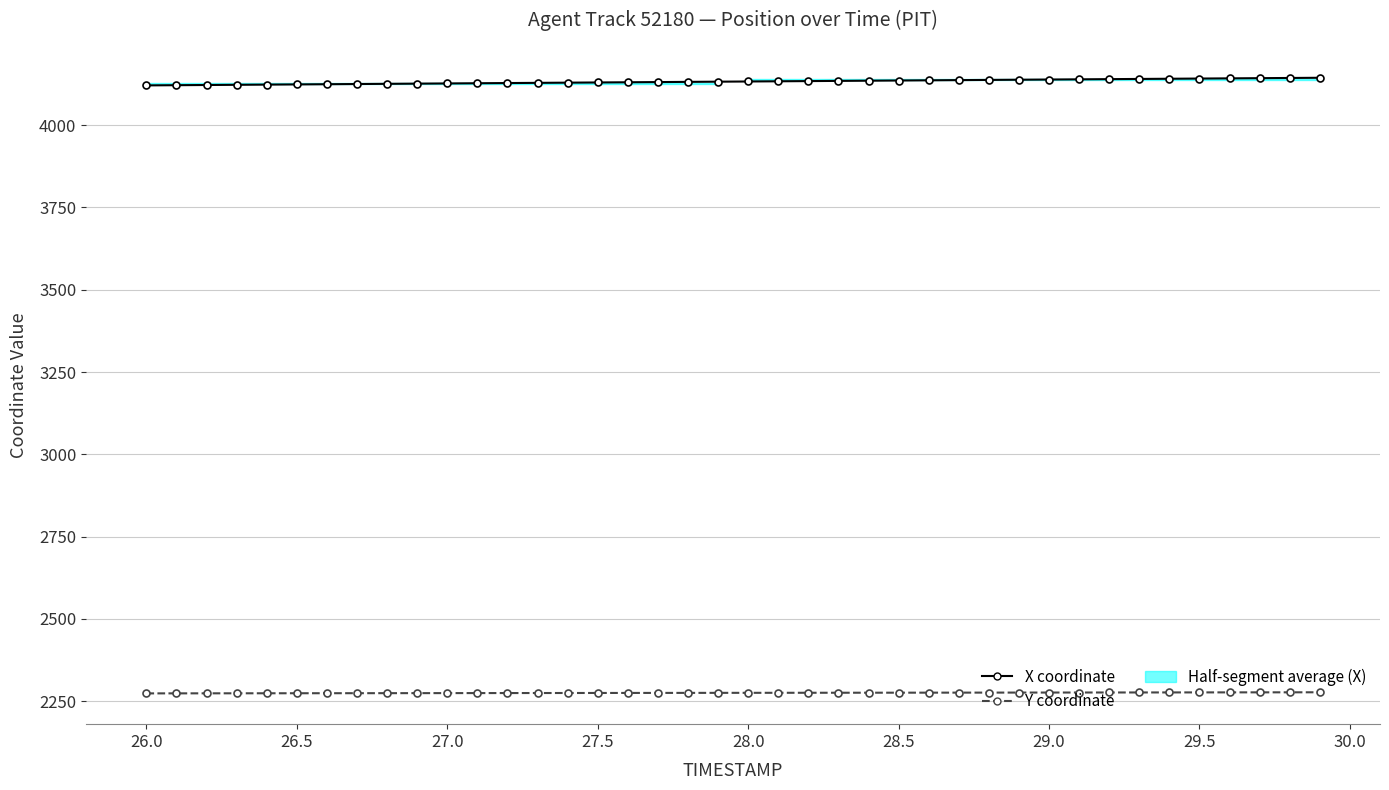

Which series has the largest range (max minus min)?

X coordinate